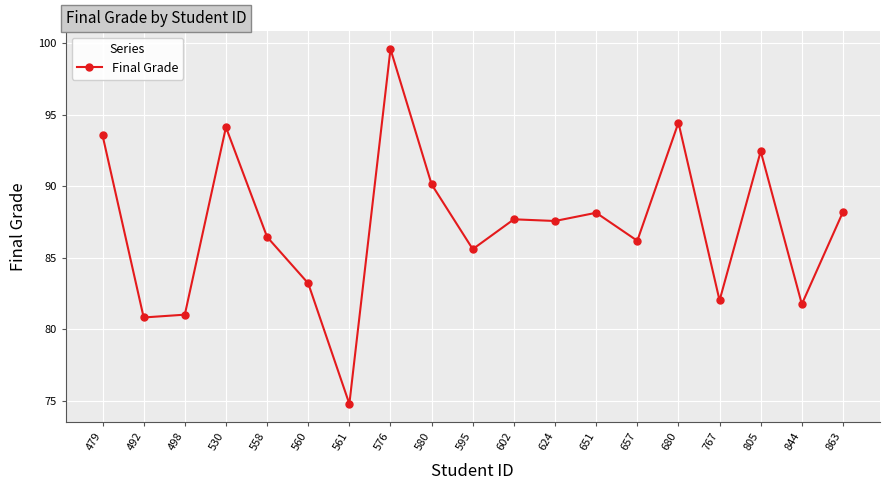

Approximately how many times larger is the value at 805 compared to 530?

1.0